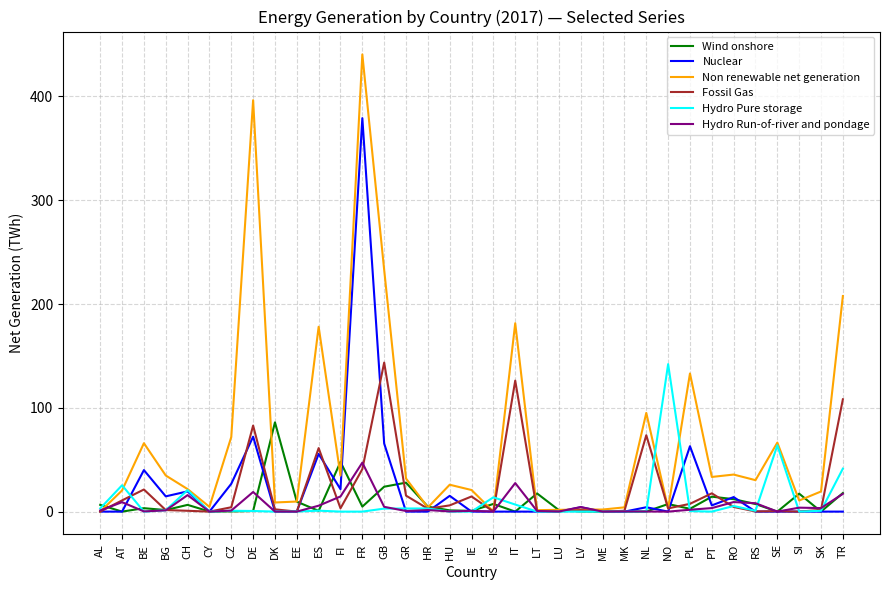

Where is Non renewable net generation nearest to the value 220?

TR